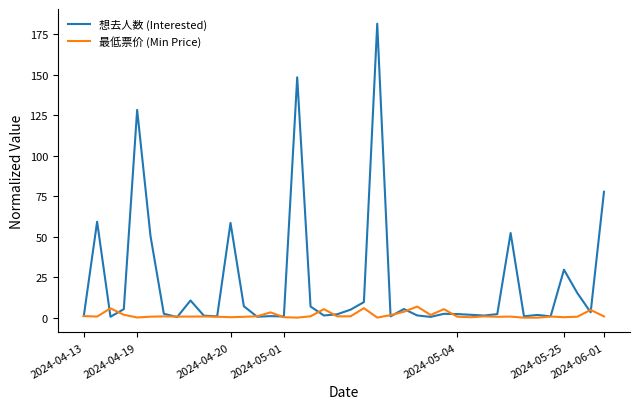

Which series has the largest total across all categories?

想去人数 (Interested)